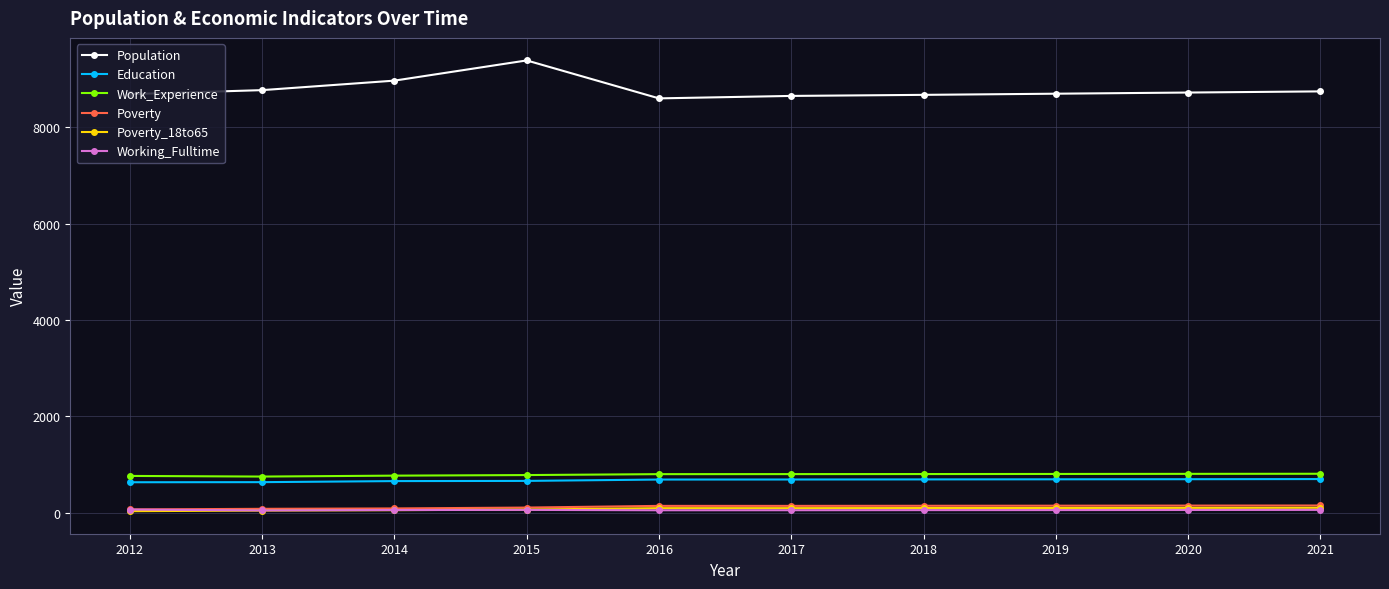

What is the difference between the Working_Fulltime values at 2019 and 2018?

1